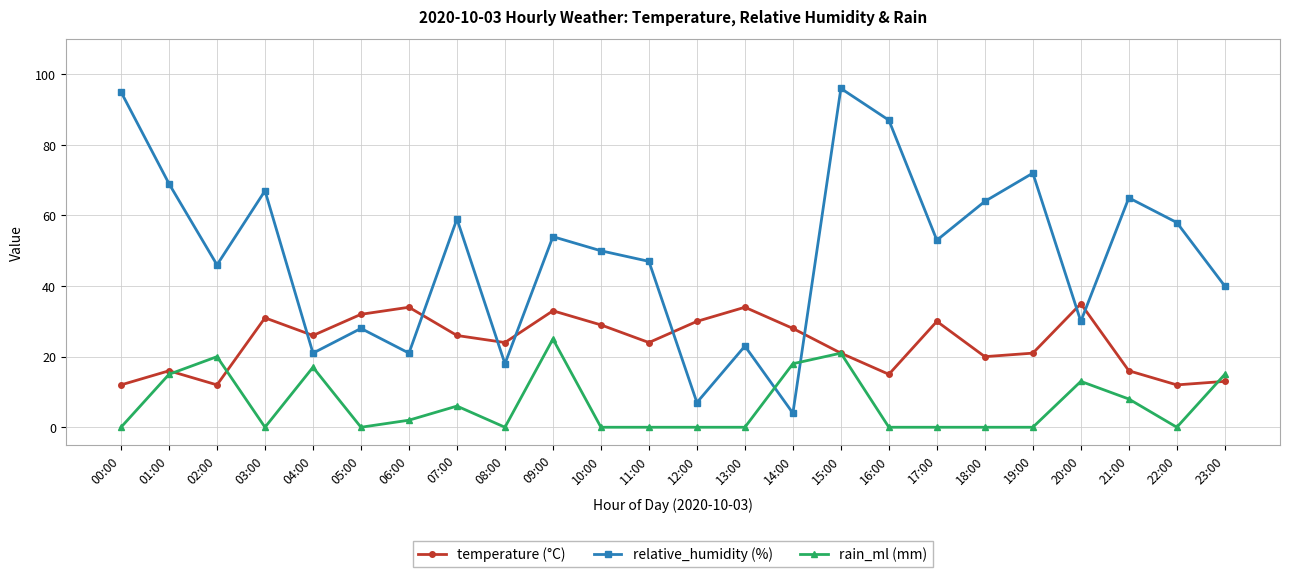

Reading left to right, list all the values displayed in this chart.

temperature (°C): 12	16	12	31	26	32	34	26	24	33	29	24	30	34	28	21	15	30	20	21	35	16	12	13
relative_humidity (%): 95	69	46	67	21	28	21	59	18	54	50	47	7	23	4	96	87	53	64	72	30	65	58	40
rain_ml (mm): 0	15	20	0	17	0	2	6	0	25	0	0	0	0	18	21	0	0	0	0	13	8	0	15